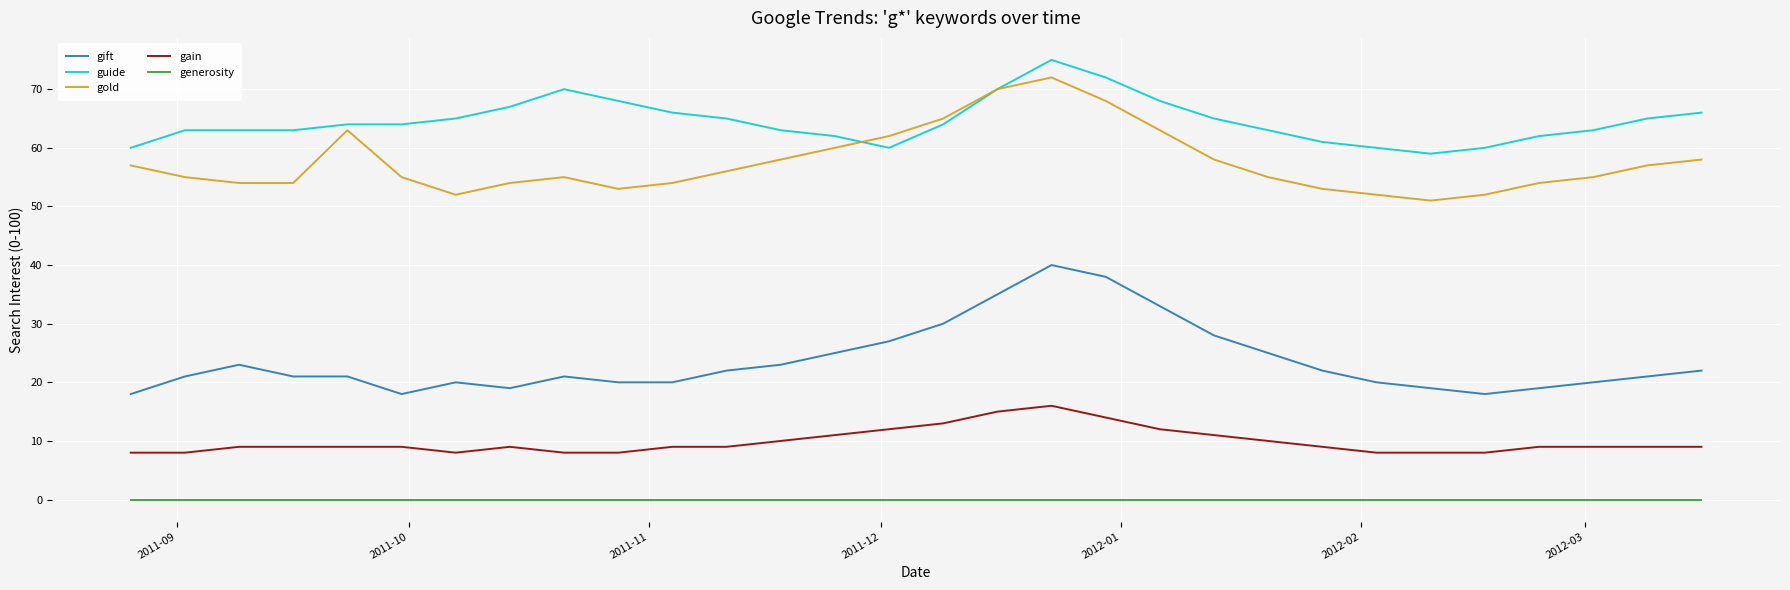

True or false: gold and guide intersect in this chart.

True